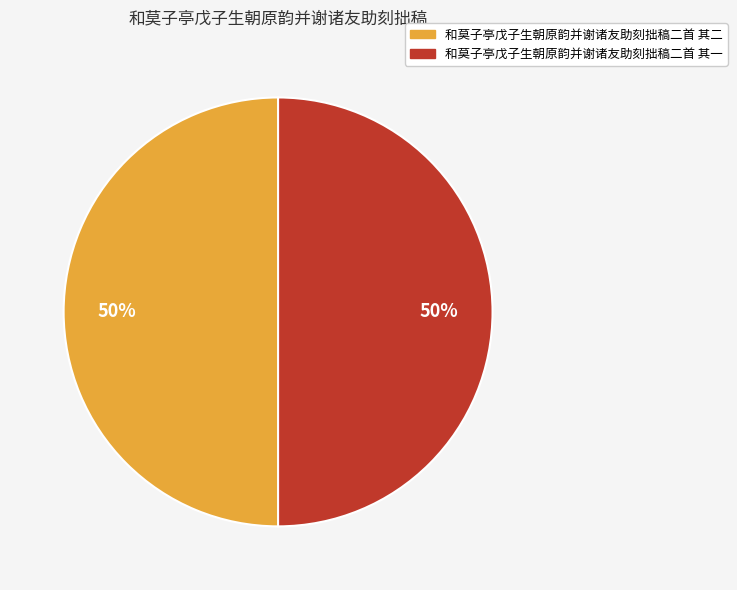

Do 和莫子亭戊子生朝原韵并谢诸友助刻拙稿二首 其一 and 和莫子亭戊子生朝原韵并谢诸友助刻拙稿二首 其二 together represent more than half of the pie?

Yes